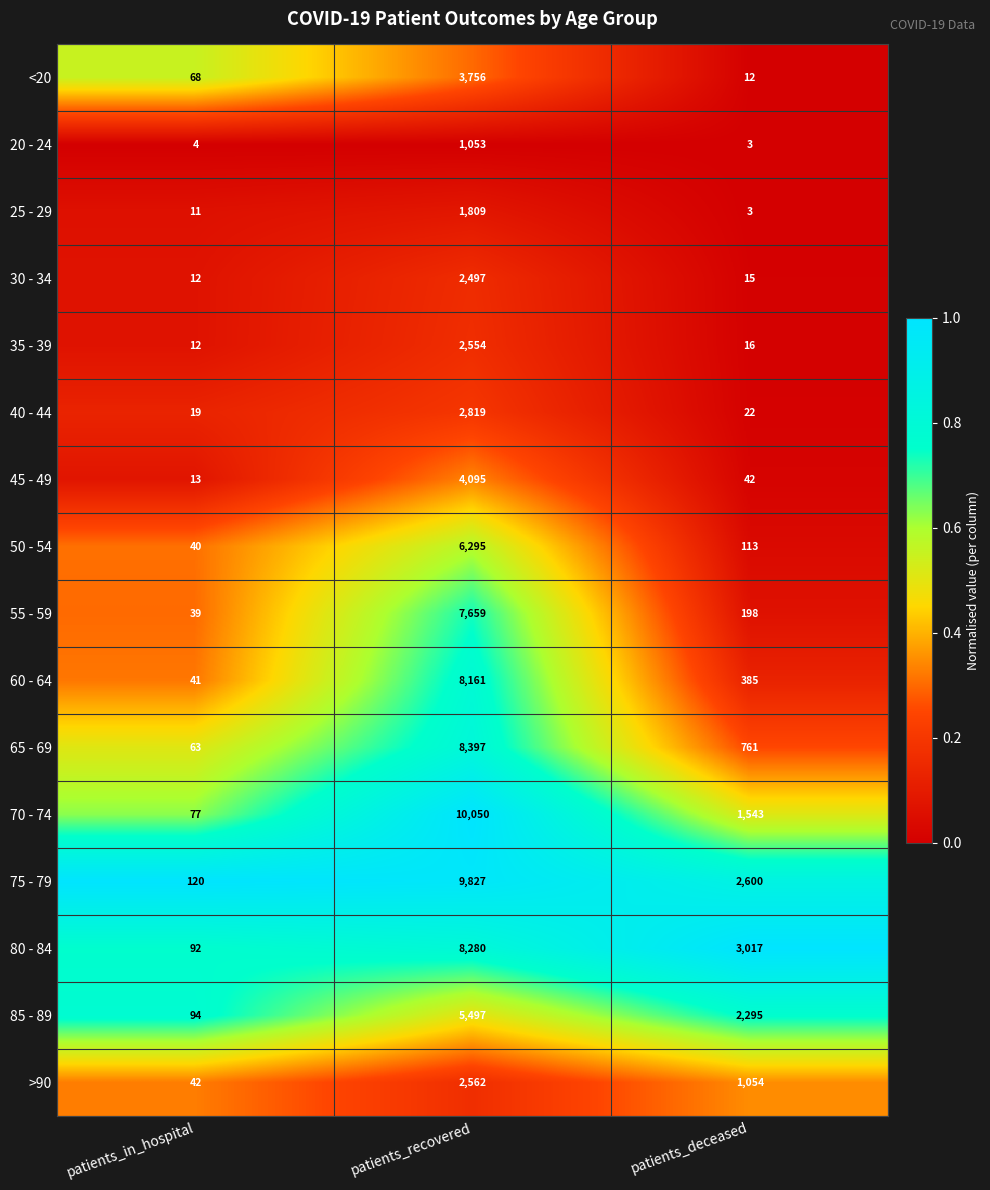

Rank the categories by 80 - 84 value from highest to lowest.

patients_recovered, patients_deceased, patients_in_hospital